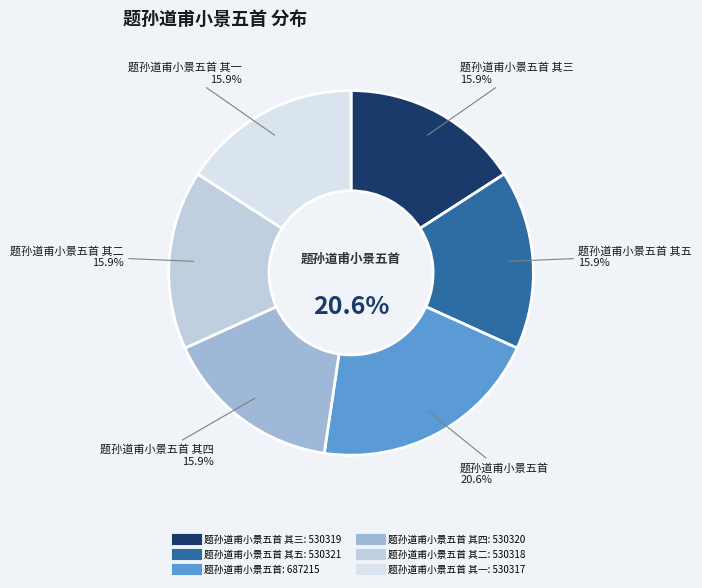

Is there any slice that represents more than half of the pie?

No